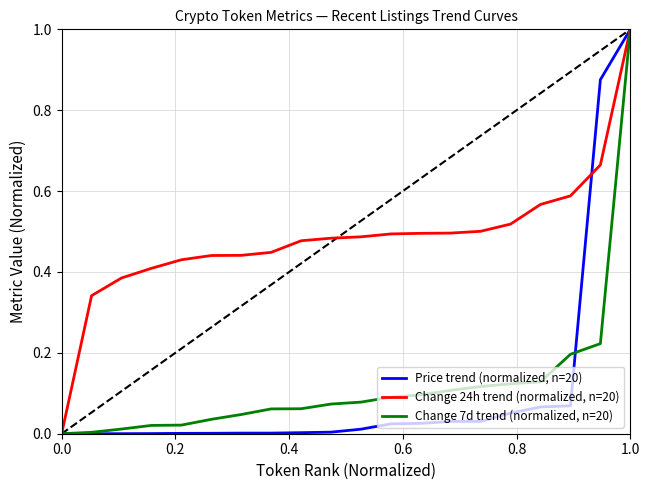

What is the highest value of the Change 24h trend (normalized, n=20) series?

1.0